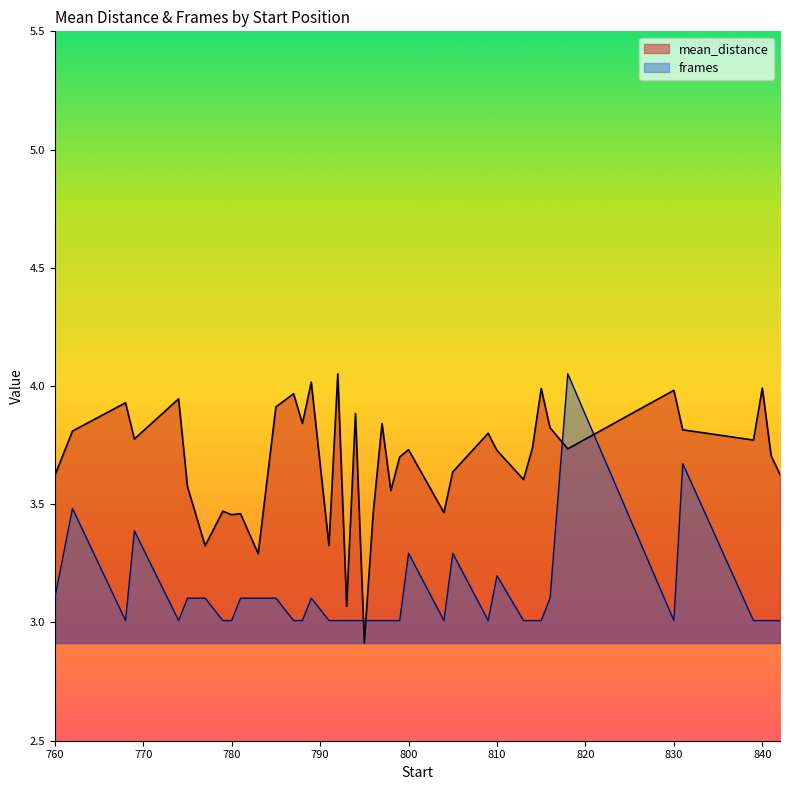

Reading right to left, transcribe all the data shown in this chart.

mean_distance: 842=3.6	841=3.7	840=4.0	839=3.8	831=3.8	830=4.0	818=3.7	816=3.8	815=4.0	814=3.7	813=3.6	810=3.7	809=3.8	805=3.6	804=3.5	800=3.7	799=3.7	798=3.6	797=3.8	796=3.5	795=2.9	794=3.9	793=3.1	792=4.1	791=3.3	789=4.0	788=3.8	787=4.0	785=3.9	783=3.3	781=3.5	780=3.5	779=3.5	777=3.3	775=3.6	774=3.9	769=3.8	768=3.9	762=3.8	760=3.6
frames: 842=3.0	841=3.0	840=3.0	839=3.0	831=3.7	830=3.0	818=4.1	816=3.1	815=3.0	814=3.0	813=3.0	810=3.2	809=3.0	805=3.3	804=3.0	800=3.3	799=3.0	798=3.0	797=3.0	796=3.0	795=3.0	794=3.0	793=3.0	792=3.0	791=3.0	789=3.1	788=3.0	787=3.0	785=3.1	783=3.1	781=3.1	780=3.0	779=3.0	777=3.1	775=3.1	774=3.0	769=3.4	768=3.0	762=3.5	760=3.1